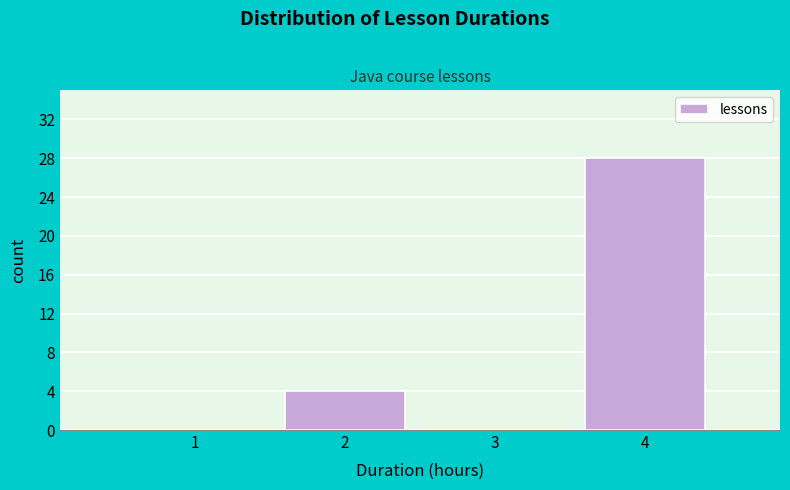

What is the sum of all values?

32